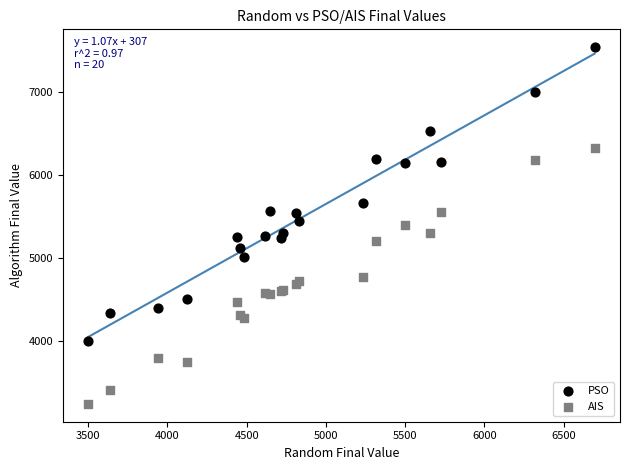

In the PSO series, what Y value is closest to 5769?

5662.9